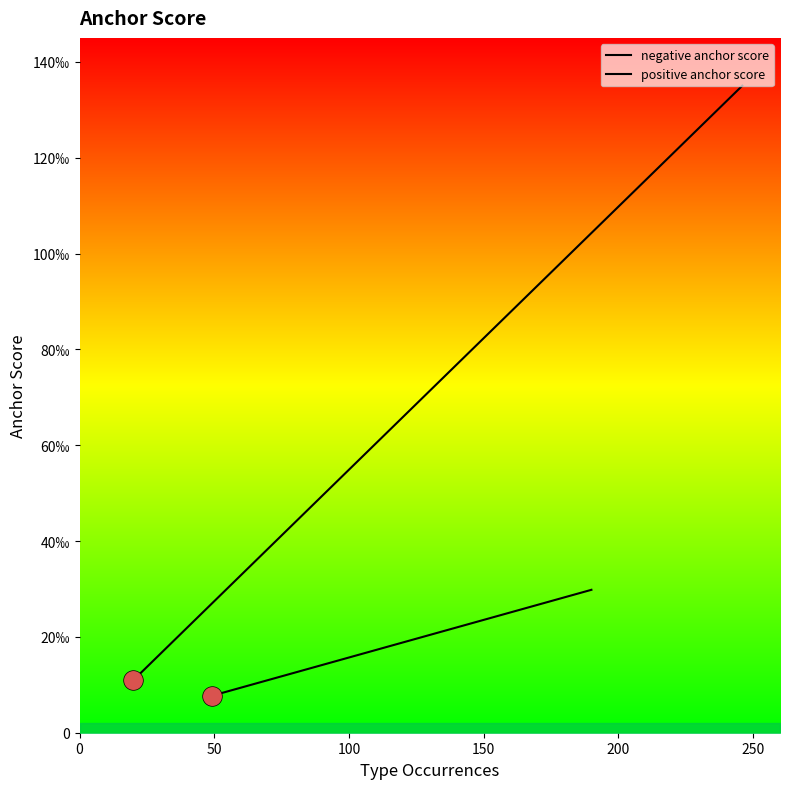

Which series has the largest total across all categories?

positive anchor score